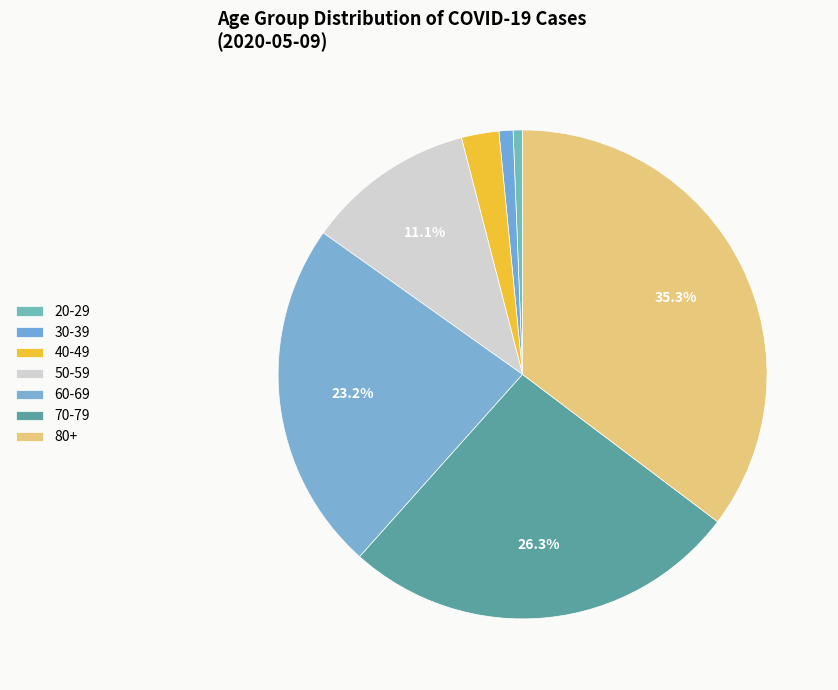

To the nearest percent, what is the difference between the largest and smallest slice percentages?

35%